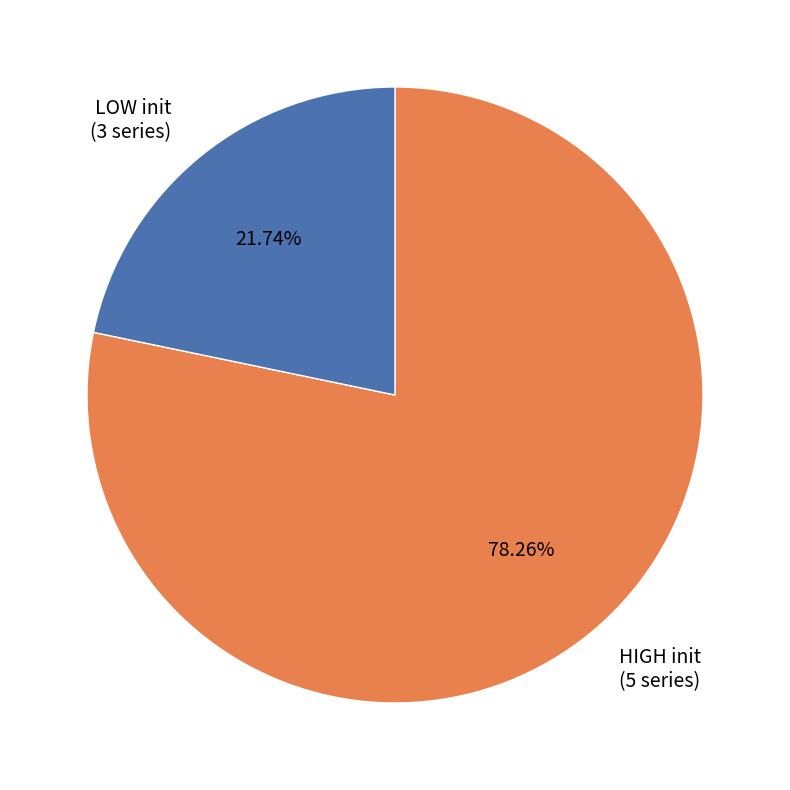

Between HIGH init (5 series) and LOW init (3 series), which is larger?

HIGH init (5 series)